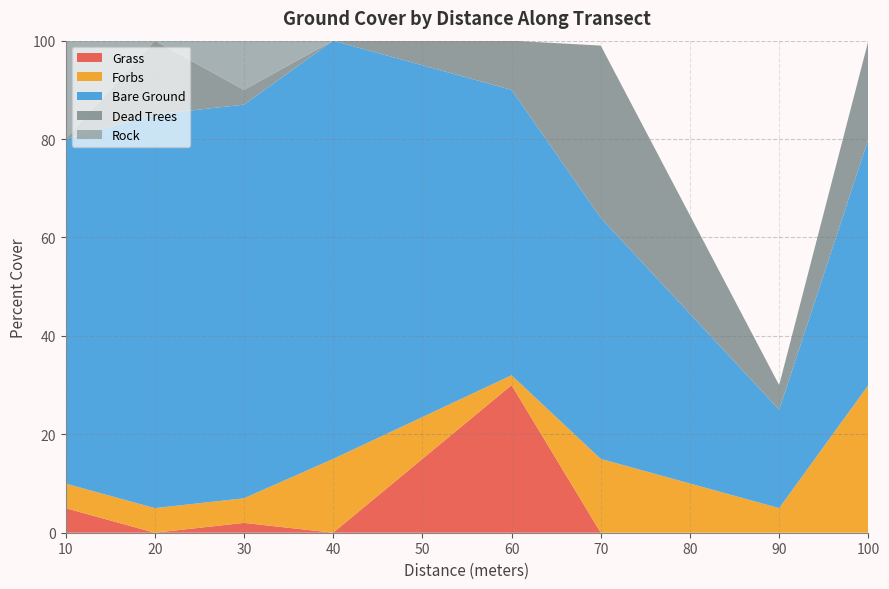

Reading left to right, what are all the values shown in this chart?

Grass: 10=5	20=0	30=2	40=0	60=30	70=0	90=0	100=0
Forbs: 10=5	20=5	30=5	40=15	60=2	70=15	90=5	100=30
Bare Ground: 10=70	20=80	30=80	40=85	60=58	70=49	90=20	100=50
Dead Trees: 10=0	20=15	30=3	40=0	60=10	70=35	90=5	100=20
Rock: 10=20	20=0	30=10	40=0	60=0	70=0	90=0	100=0